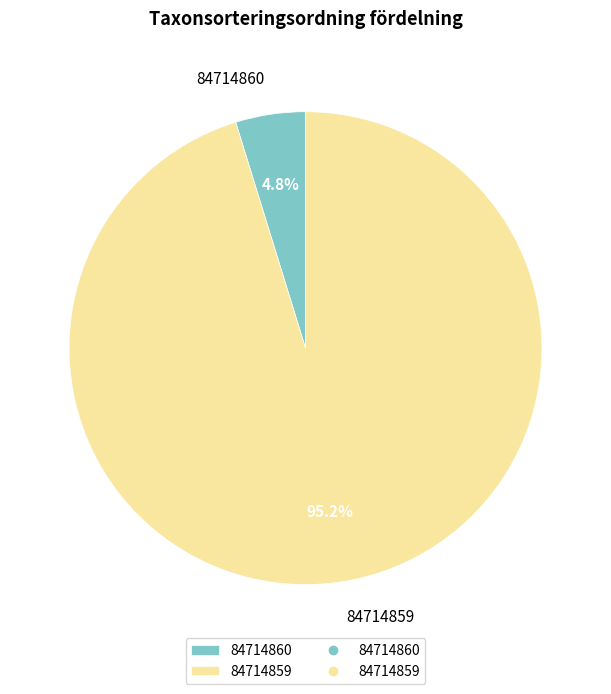

Is there any slice that represents more than half of the pie?

Yes